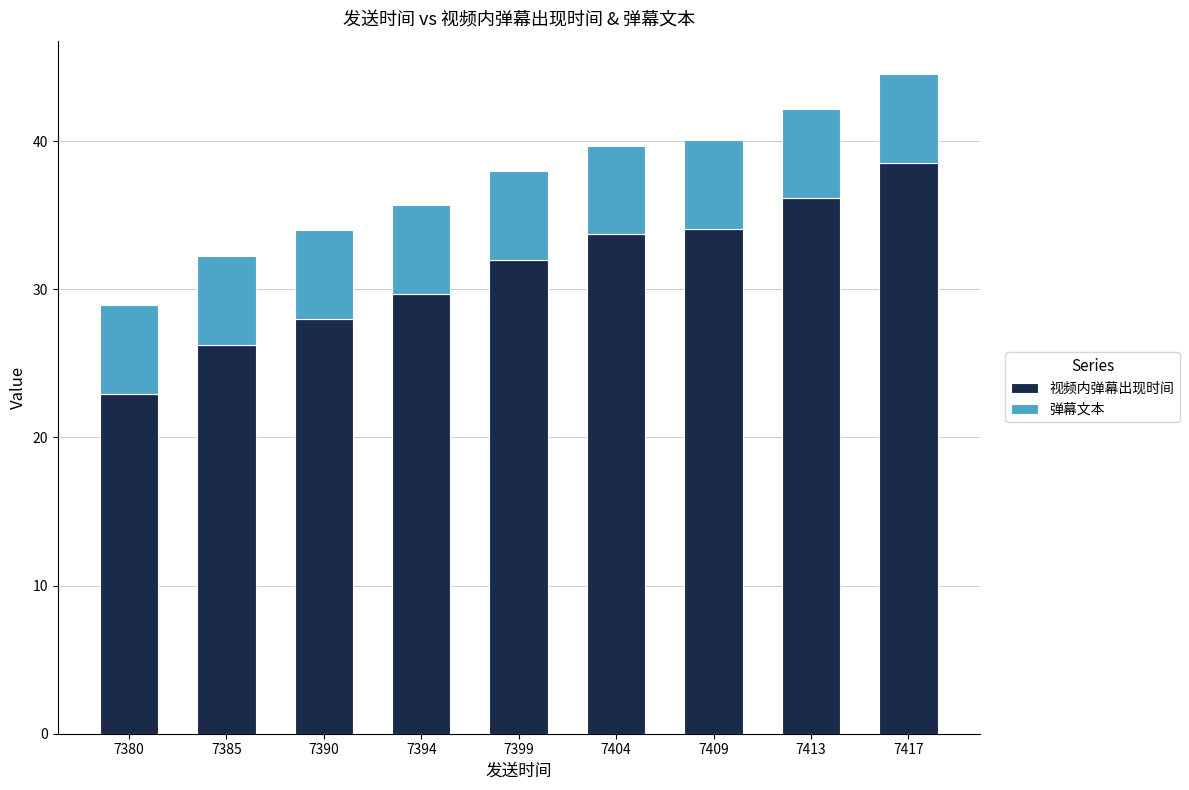

Reading left to right, what are the values for 视频内弹幕出现时间?

22.9	26.3	28.0	29.7	32.0	33.7	34.1	36.2	38.6